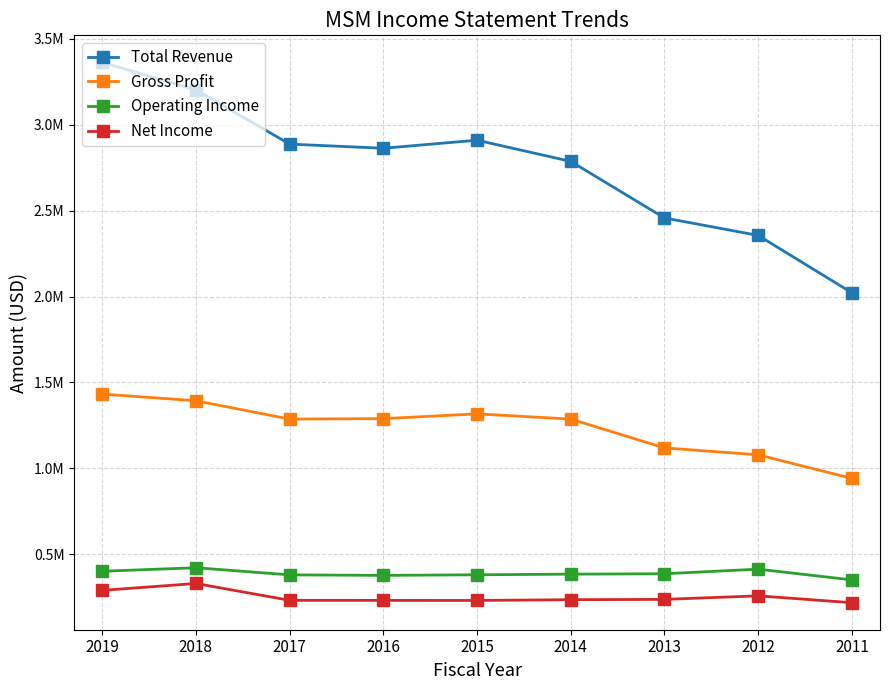

What is the value of the Net Income point at the 2nd from the left?

328800